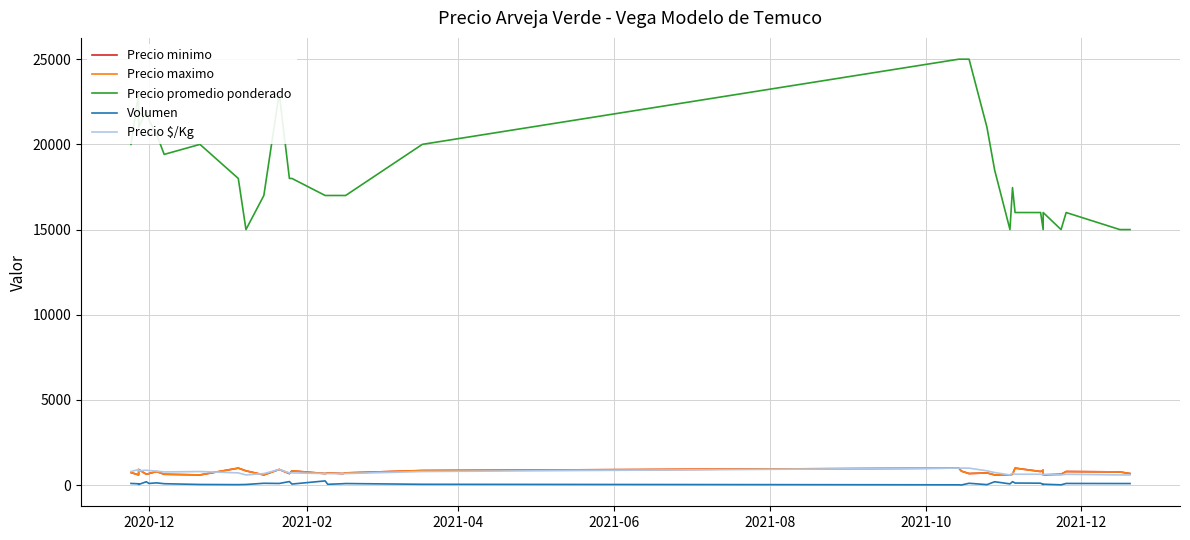

What position from the right is 2021-06?

31